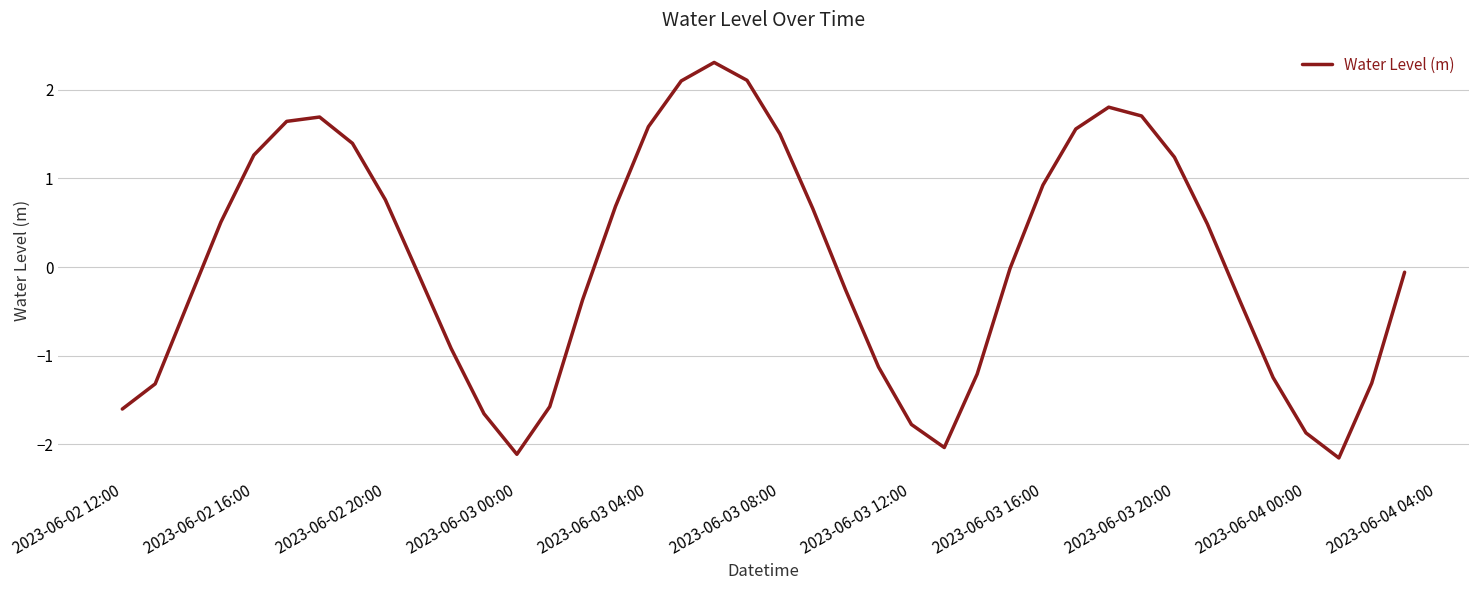

What is the minimum value shown in the chart?

-2.2